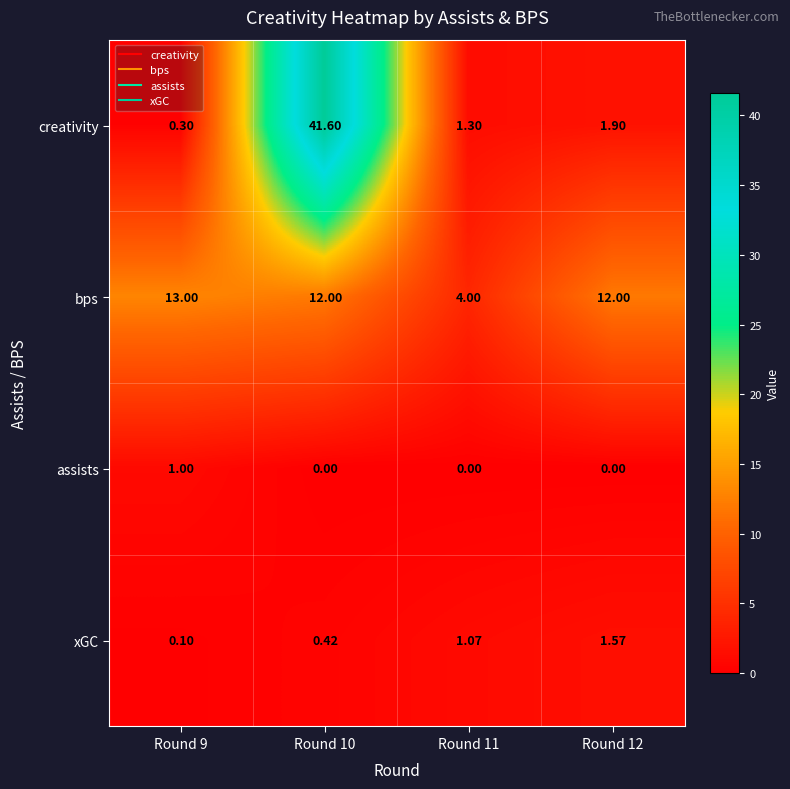

List the series in order of their peak value, lowest first.

assists, xGC, bps, creativity